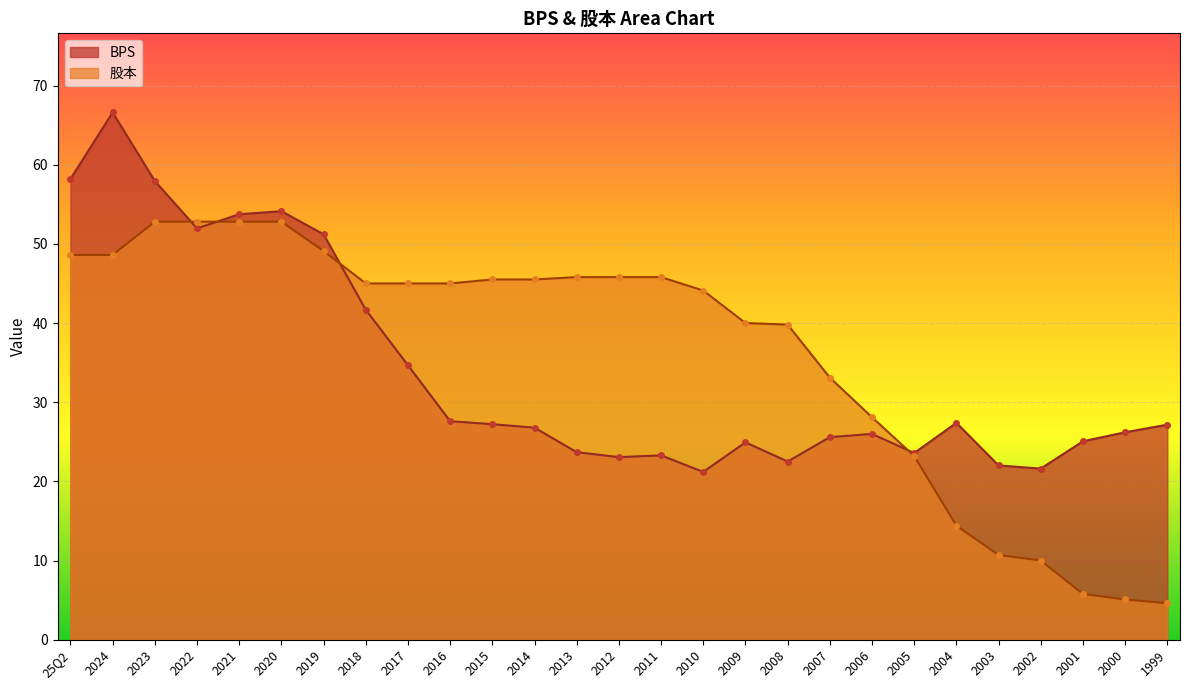

At how many categories does at least one series exceed 6?

27